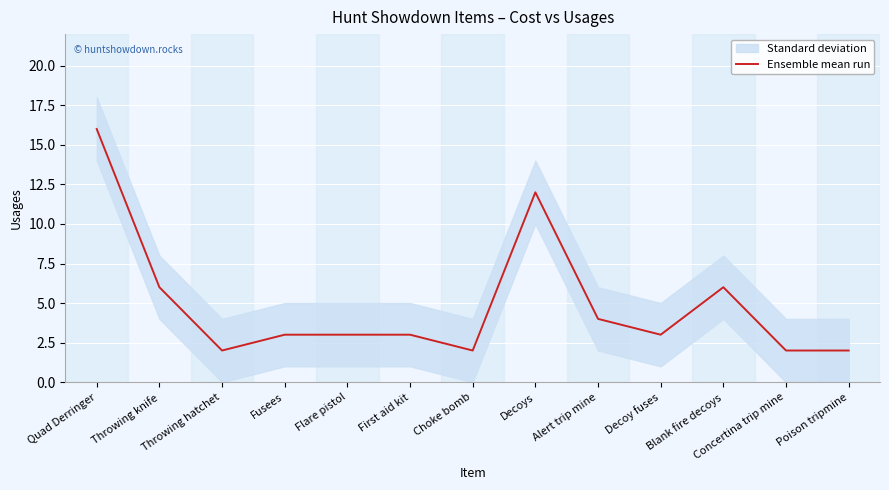

The value at Decoy fuses is 3. True or false?

True